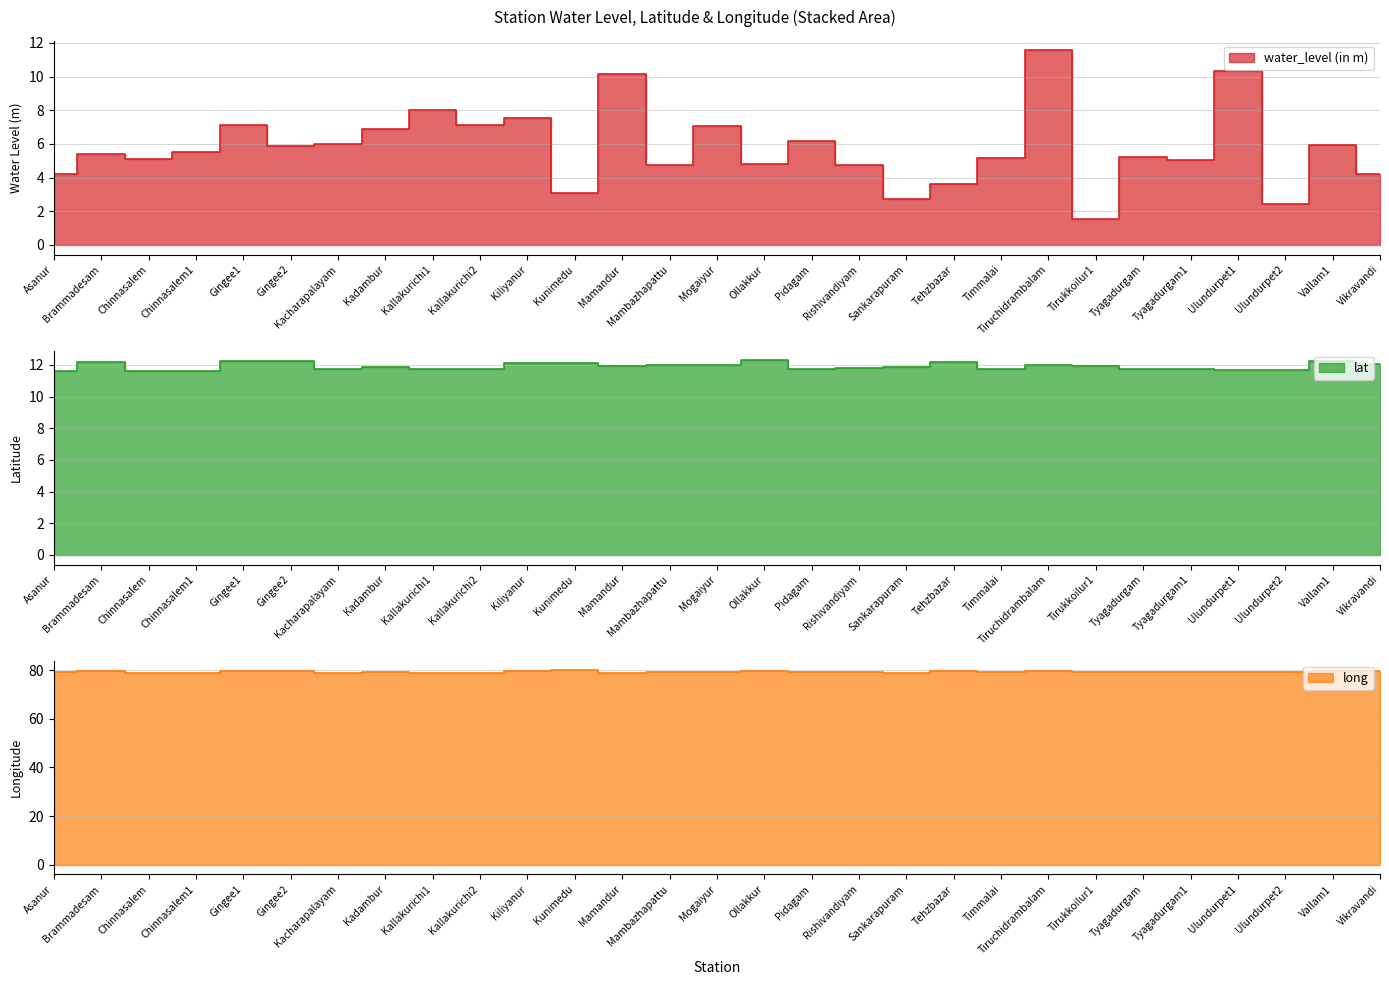

Which has a higher value, Chinnasalem1 or Kiliyanur?

Kiliyanur